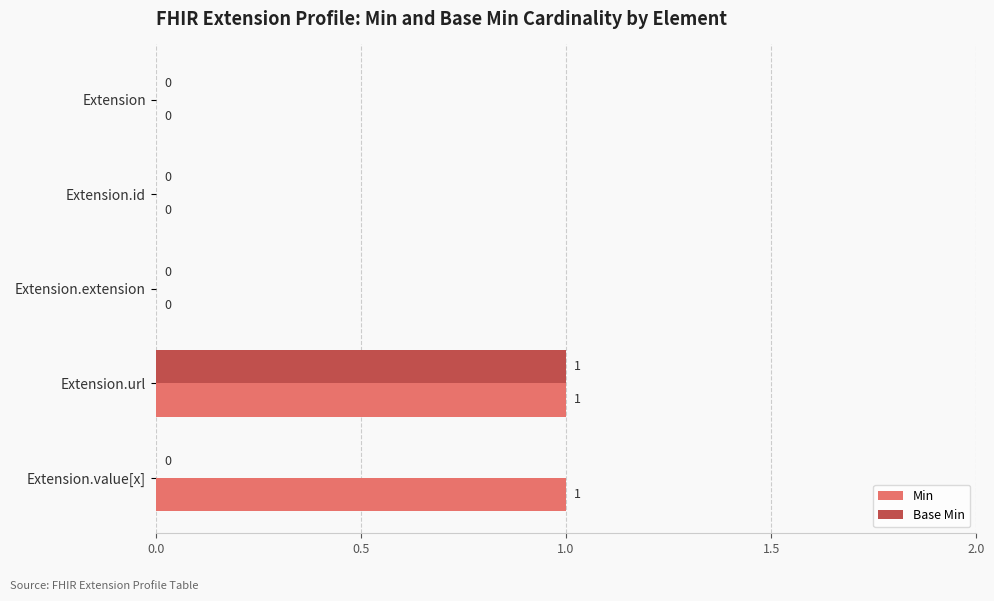

The Min series shows 1 at Extension.id. True or false?

False